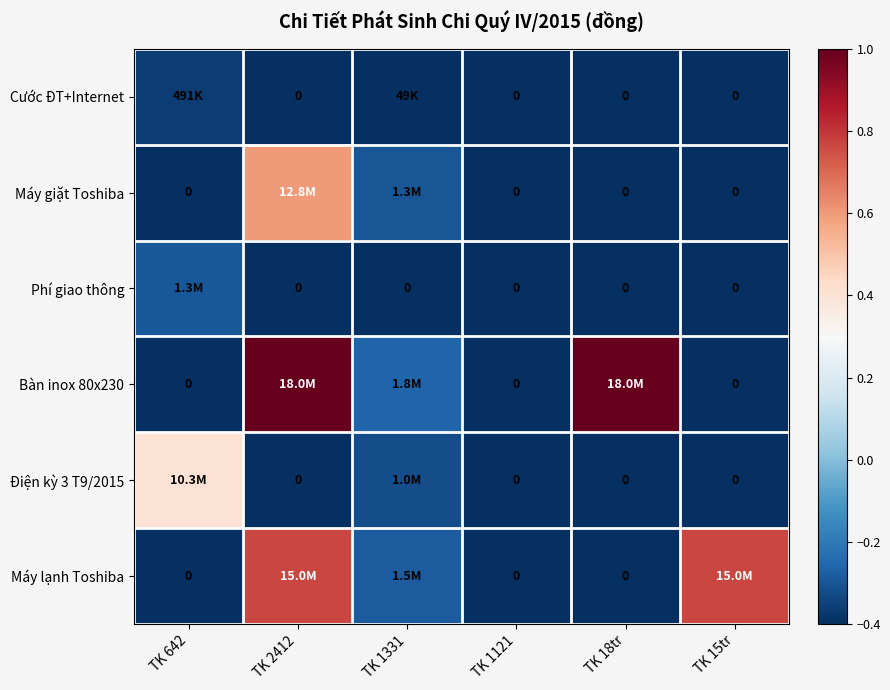

List the series in order of their peak value, highest first.

Bàn inox 80x230, Máy lạnh Toshiba, Máy giặt Toshiba, Điện kỳ 3 T9/2015, Phí giao thông, Cước ĐT+Internet